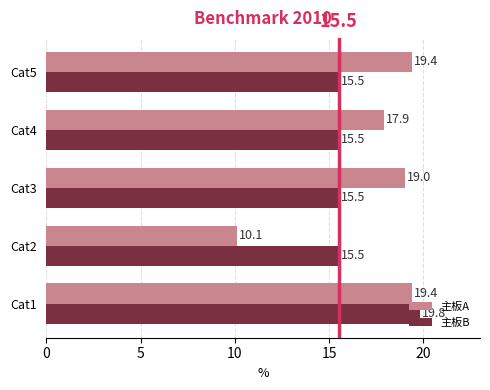

What is the maximum value shown in the chart?

19.8